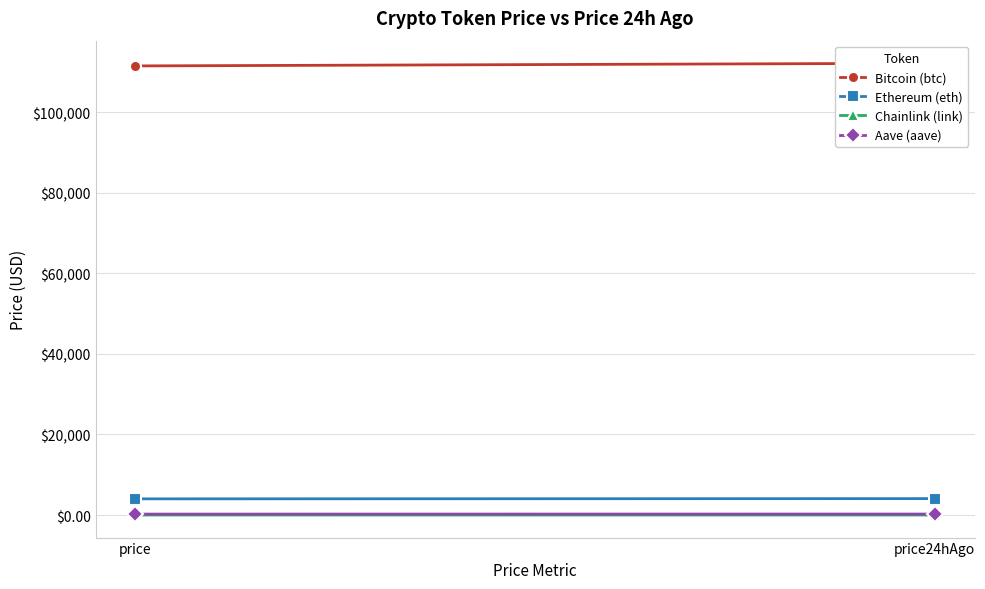

What are all the series names shown in the legend?

Bitcoin (btc), Ethereum (eth), Chainlink (link), Aave (aave)